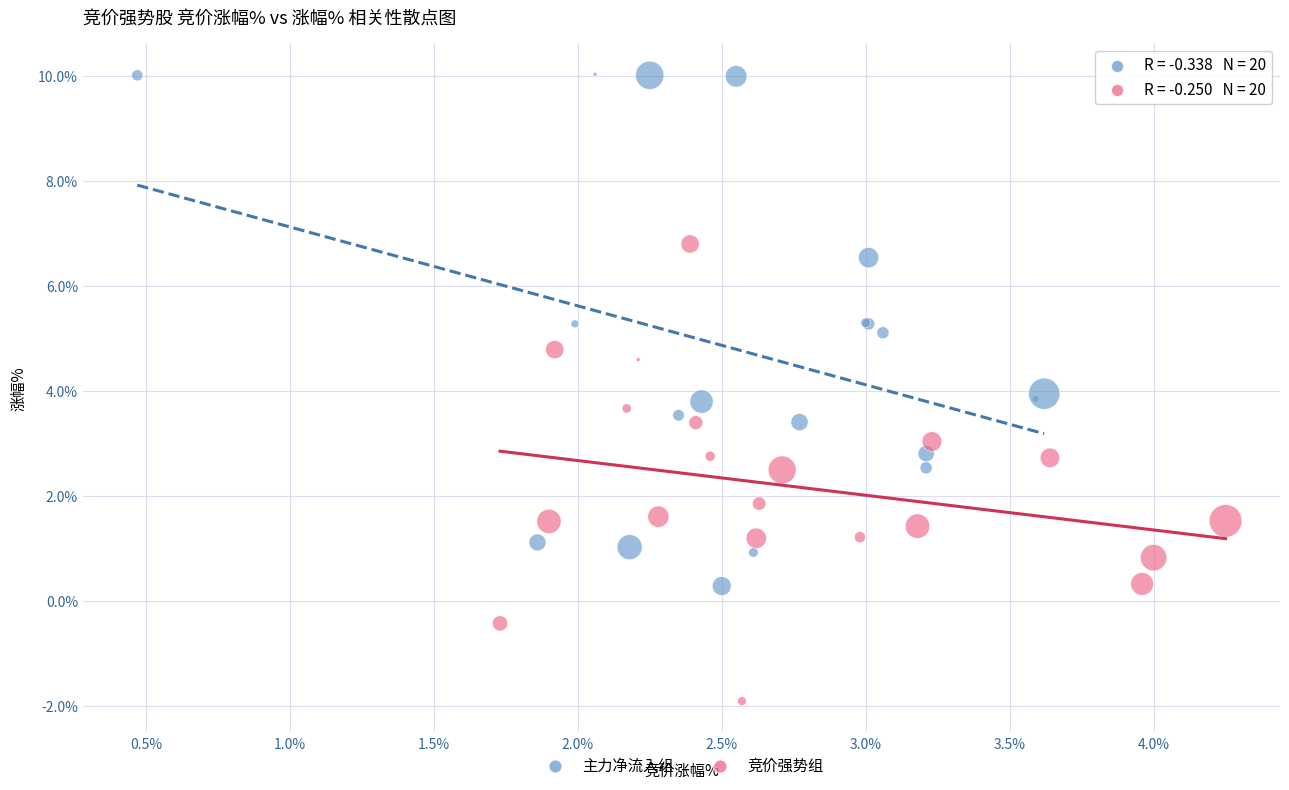

What are all the series names shown in the legend?

主力净流入组, 竞价强势组